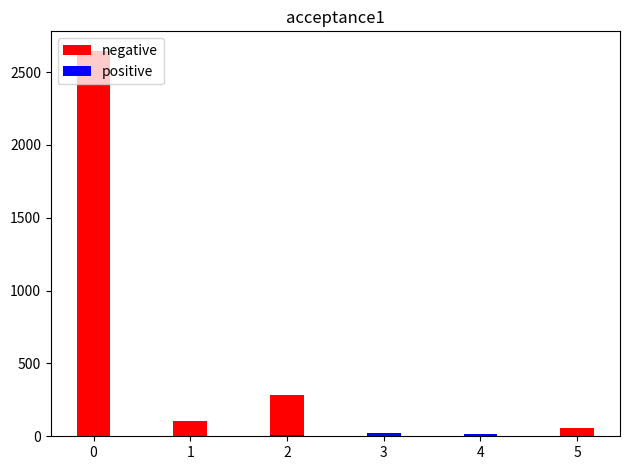

Between 3 and 5, which series saw the biggest shift?

negative